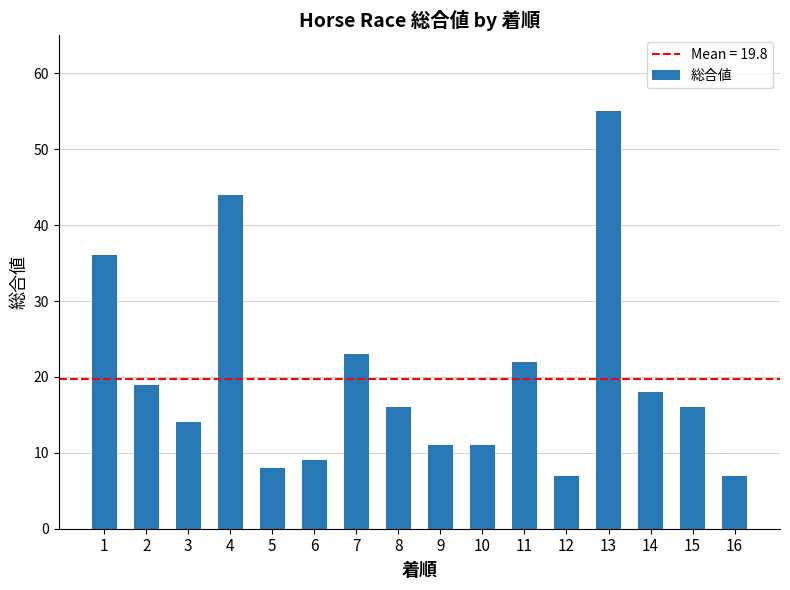

The chart shows a value of 19 at 2. True or false?

True